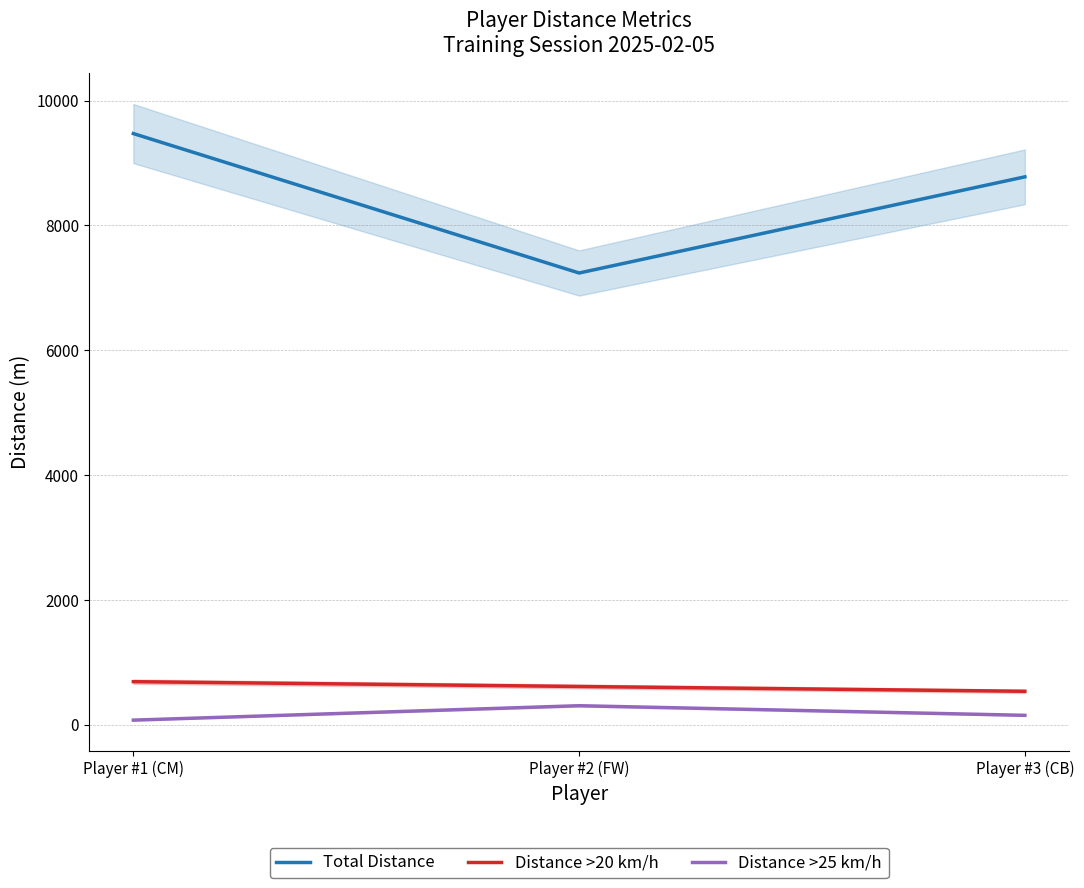

How many lines are shown in the chart?

3